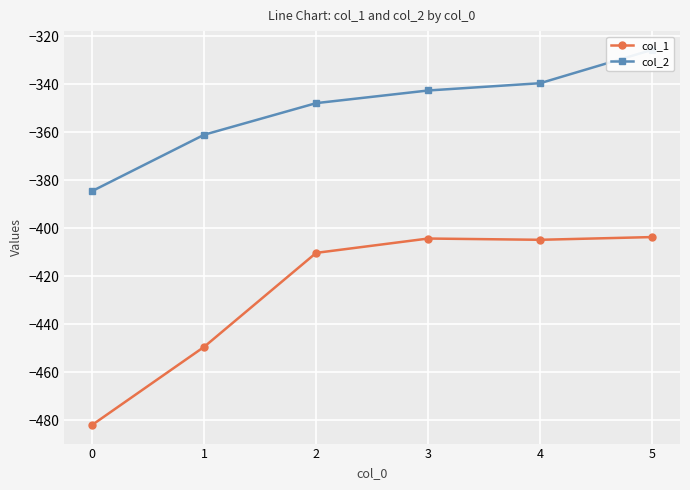

What is the minimum value for col_2?

-384.6